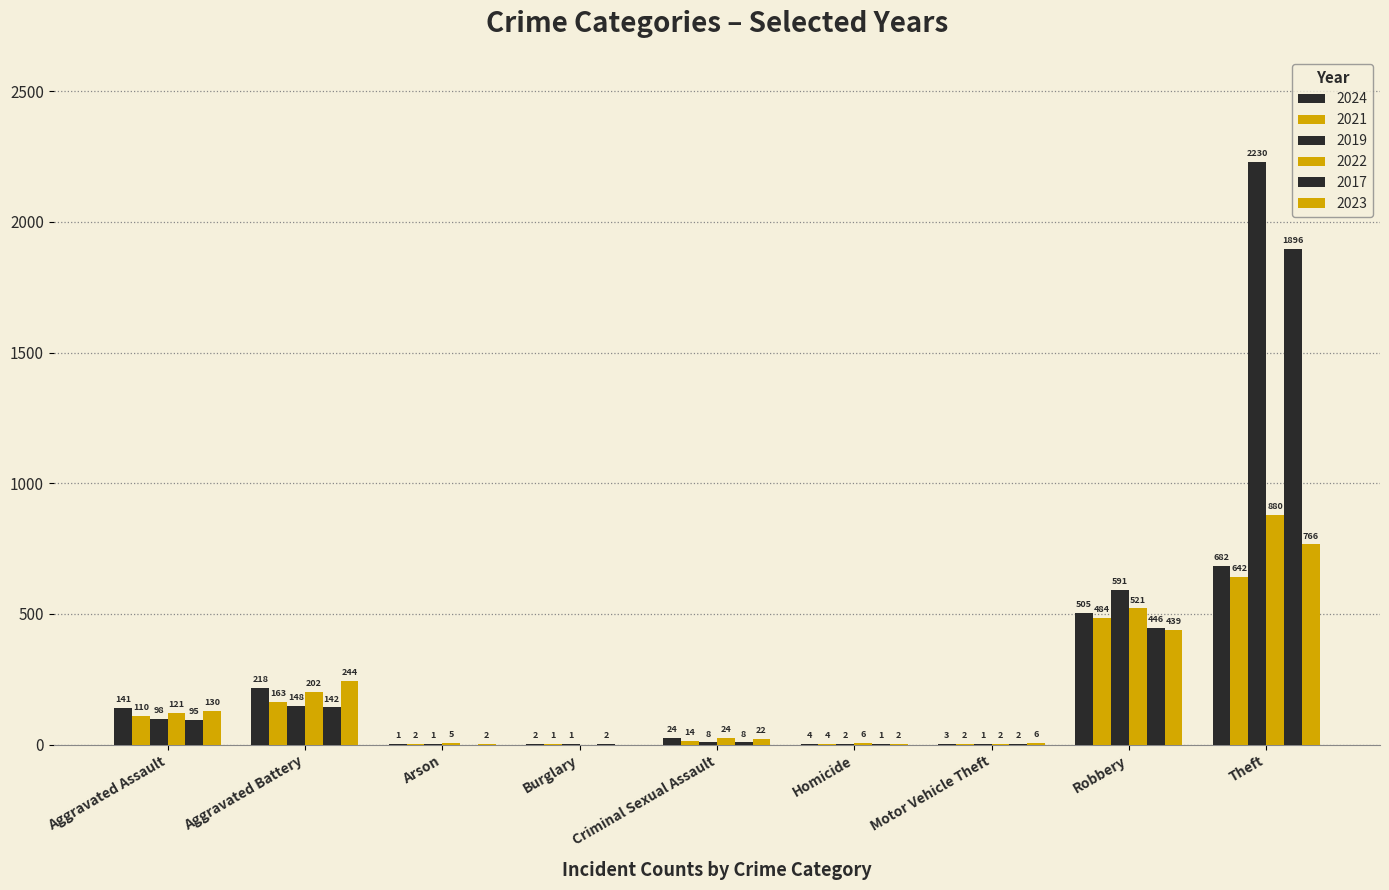

Reading right to left, list all the values displayed in this chart.

2024: 682	505	3	4	24	2	1	218	141
2021: 642	484	2	4	14	1	2	163	110
2019: 2230	591	1	2	8	1	1	148	98
2022: 880	521	2	6	24	0	5	202	121
2017: 1896	446	2	1	8	2	0	142	95
2023: 766	439	6	2	22	0	2	244	130